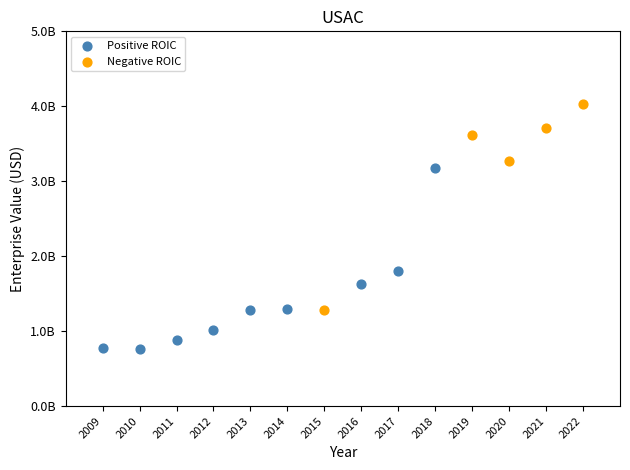

What are all the series names shown in the legend?

Positive ROIC, Negative ROIC